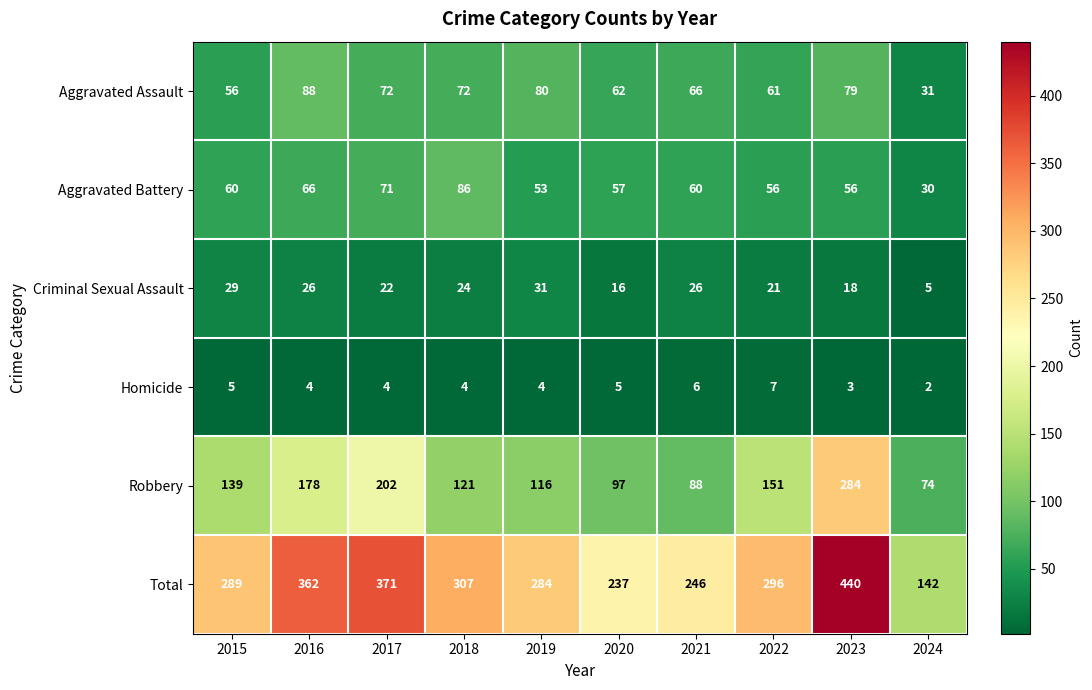

What is the approximate value of Total at 2024, to the nearest 10?

140